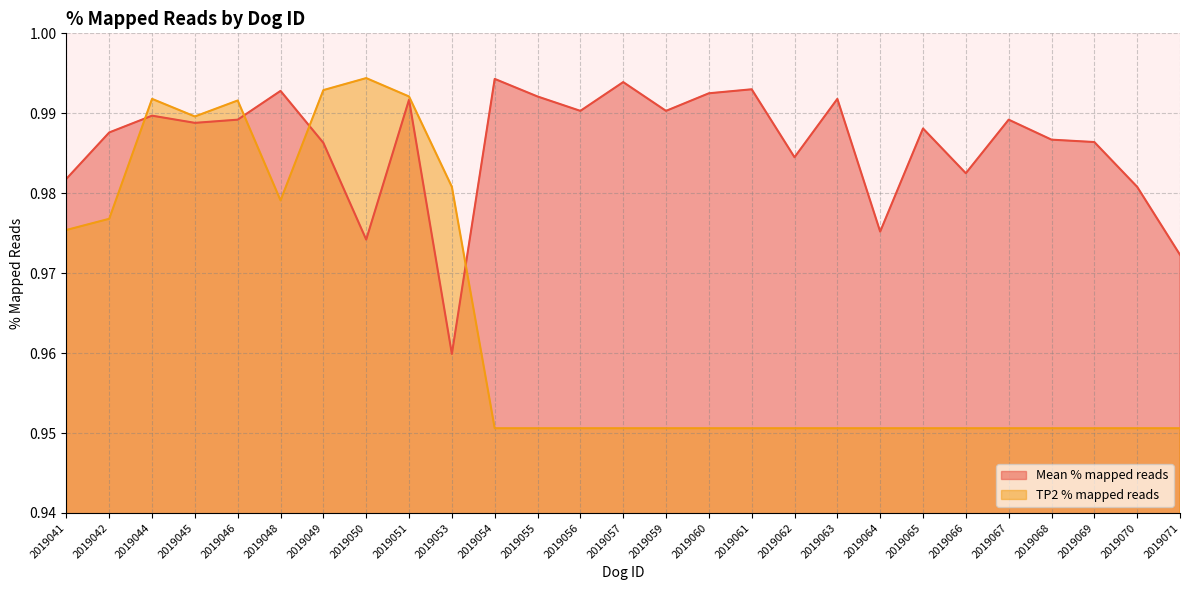

What is the average value of the Mean % mapped reads series?

1.0